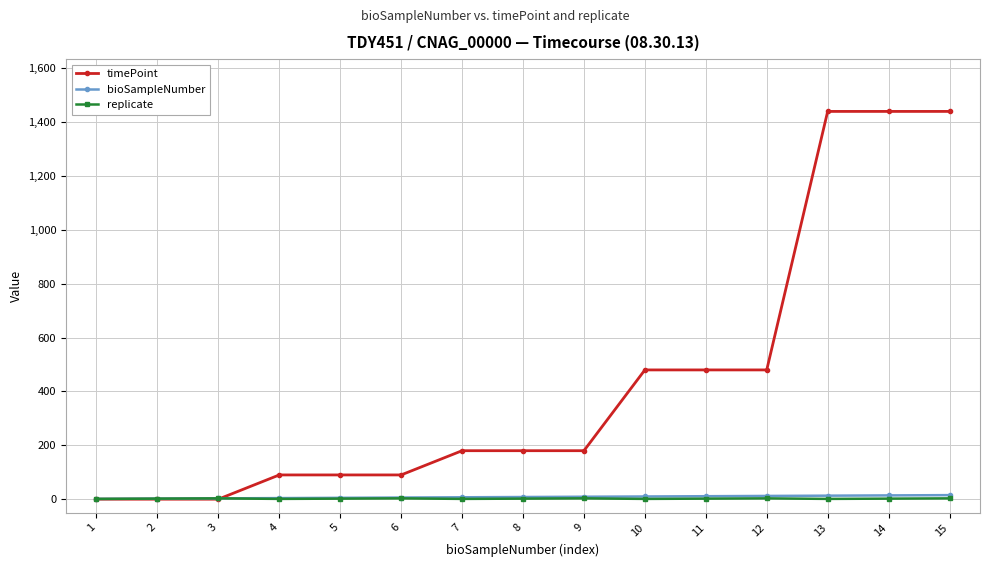

Is the value of bioSampleNumber at 13 greater than the value of timePoint at 7?

No